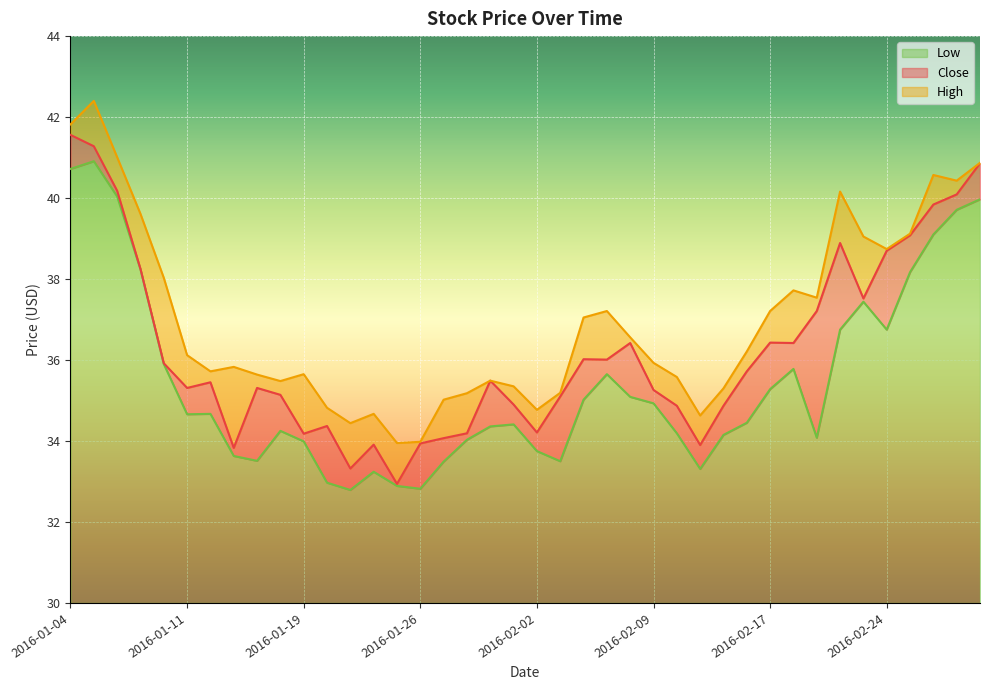

Reading left to right, transcribe all the data shown in this chart.

Close: 41.6	41.3	40.2	38.2	35.9	35.3	35.5	33.8	35.3	35.1	34.2	34.4	33.3	33.9	32.9	33.9	34.1	34.2	35.5	34.9	34.2	35.1	36.0	36.0	36.4	35.3	34.9	33.9	34.9	35.7	36.4	36.4	37.2	38.9	37.5	38.7	39.1	39.8	40.1	40.9
High: 41.8	42.4	41.0	39.6	38.0	36.1	35.7	35.8	35.6	35.5	35.6	34.8	34.4	34.7	34.0	34.0	35.0	35.2	35.5	35.4	34.8	35.2	37.0	37.2	36.6	35.9	35.6	34.6	35.3	36.2	37.2	37.7	37.5	40.2	39.0	38.7	39.1	40.6	40.4	40.9
Low: 40.7	40.9	40.0	38.2	35.9	34.7	34.7	33.6	33.5	34.2	34.0	33.0	32.8	33.2	32.9	32.8	33.5	34.0	34.4	34.4	33.8	33.5	35.0	35.6	35.1	34.9	34.2	33.3	34.1	34.5	35.3	35.8	34.1	36.8	37.4	36.8	38.2	39.1	39.7	40.0